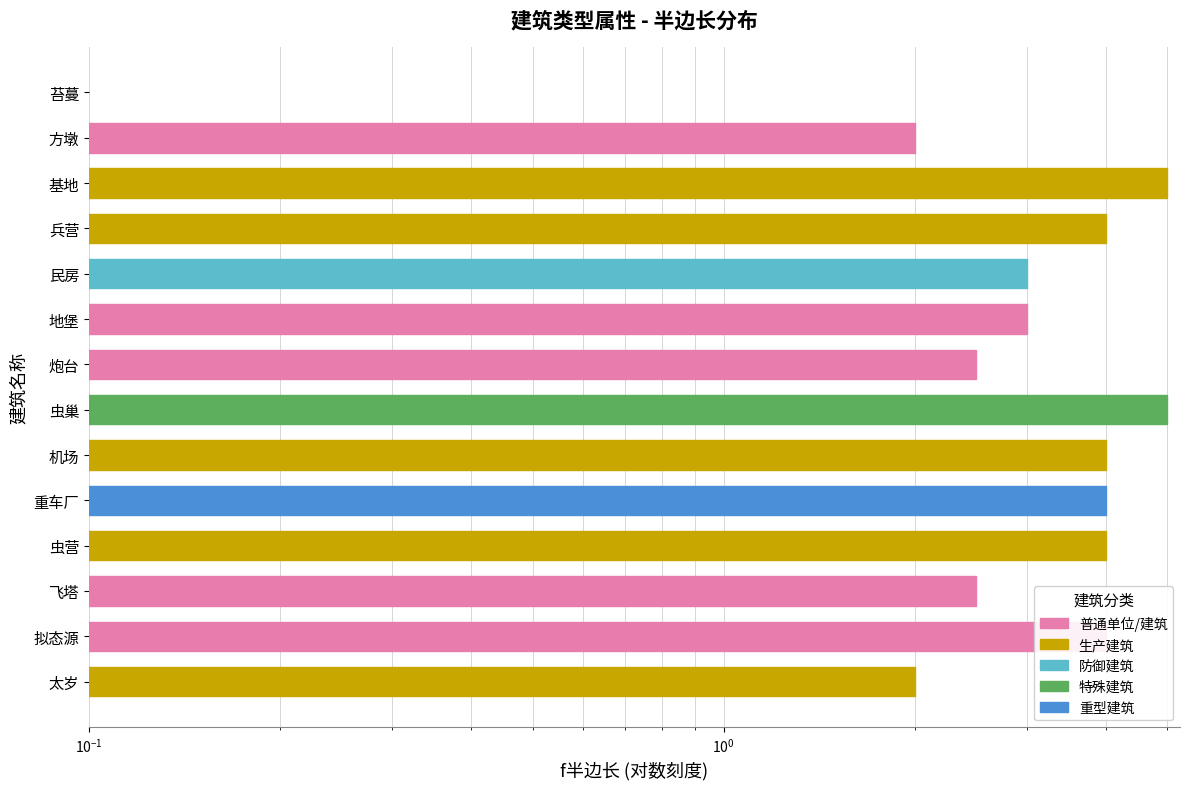

Are the bars grouped side by side (vs. stacked)?

No